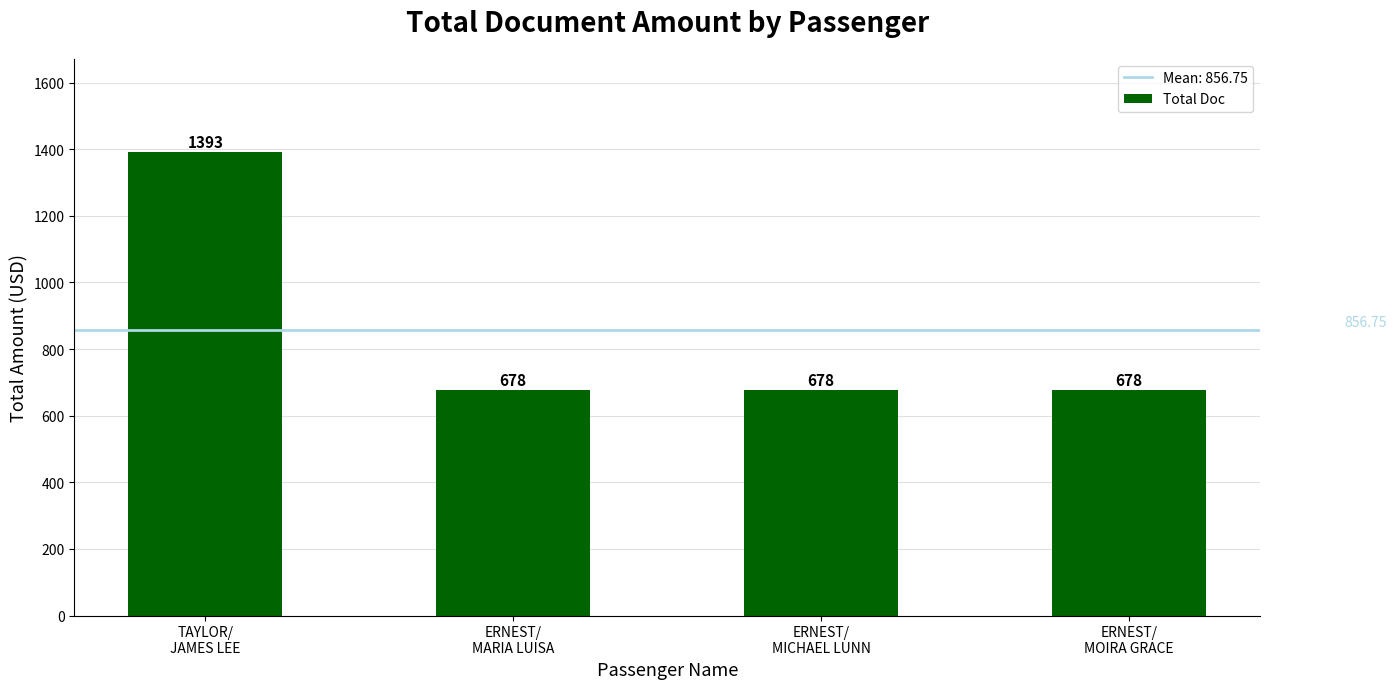

What is the difference between the maximum and minimum values?

715